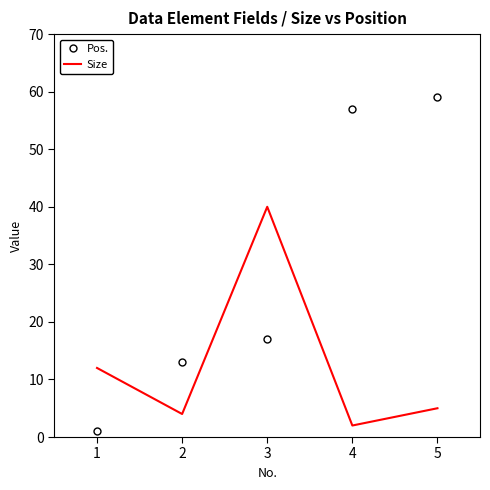

In Size, how many points are higher than both neighbors (excluding endpoints)?

1